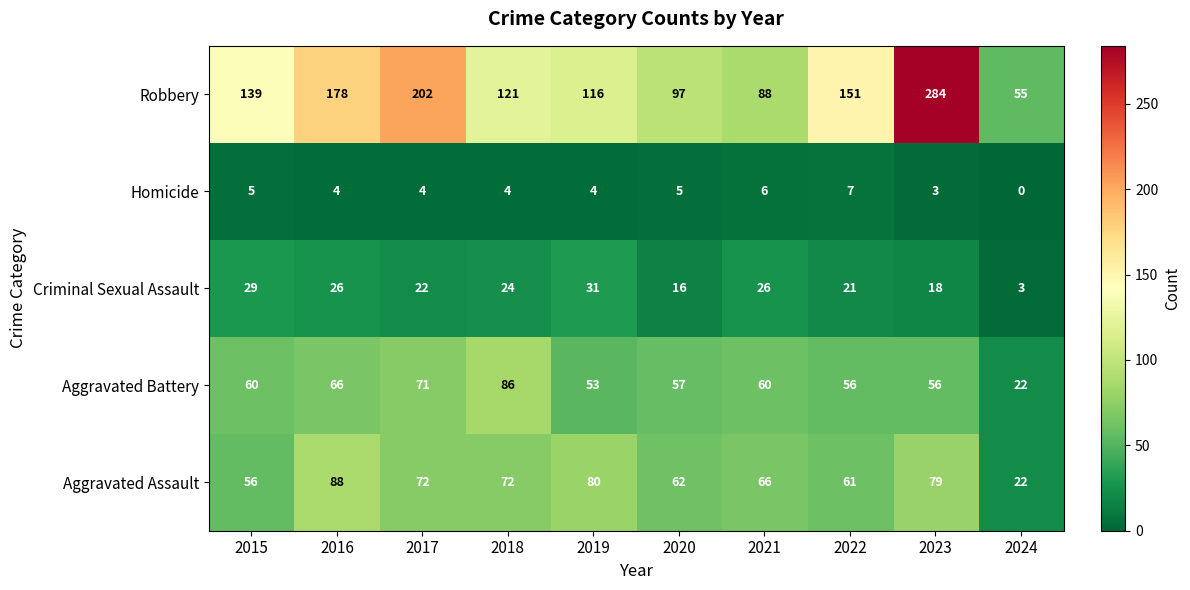

What is the greatest value displayed?

284